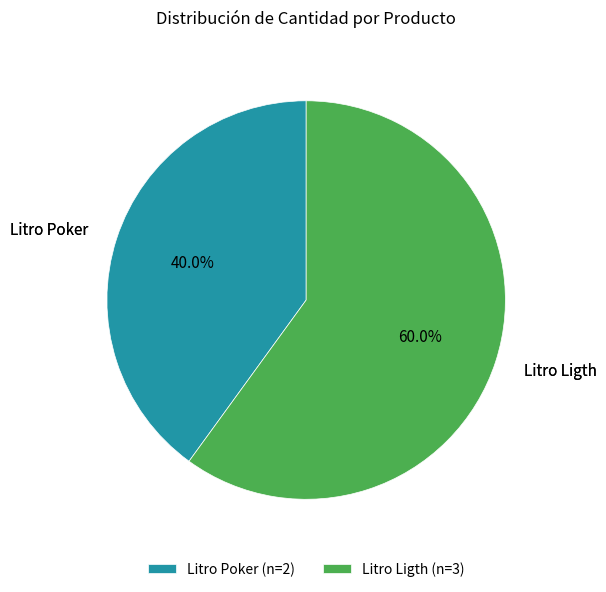

To the nearest percent, what percentage of the pie is Litro Ligth?

60%